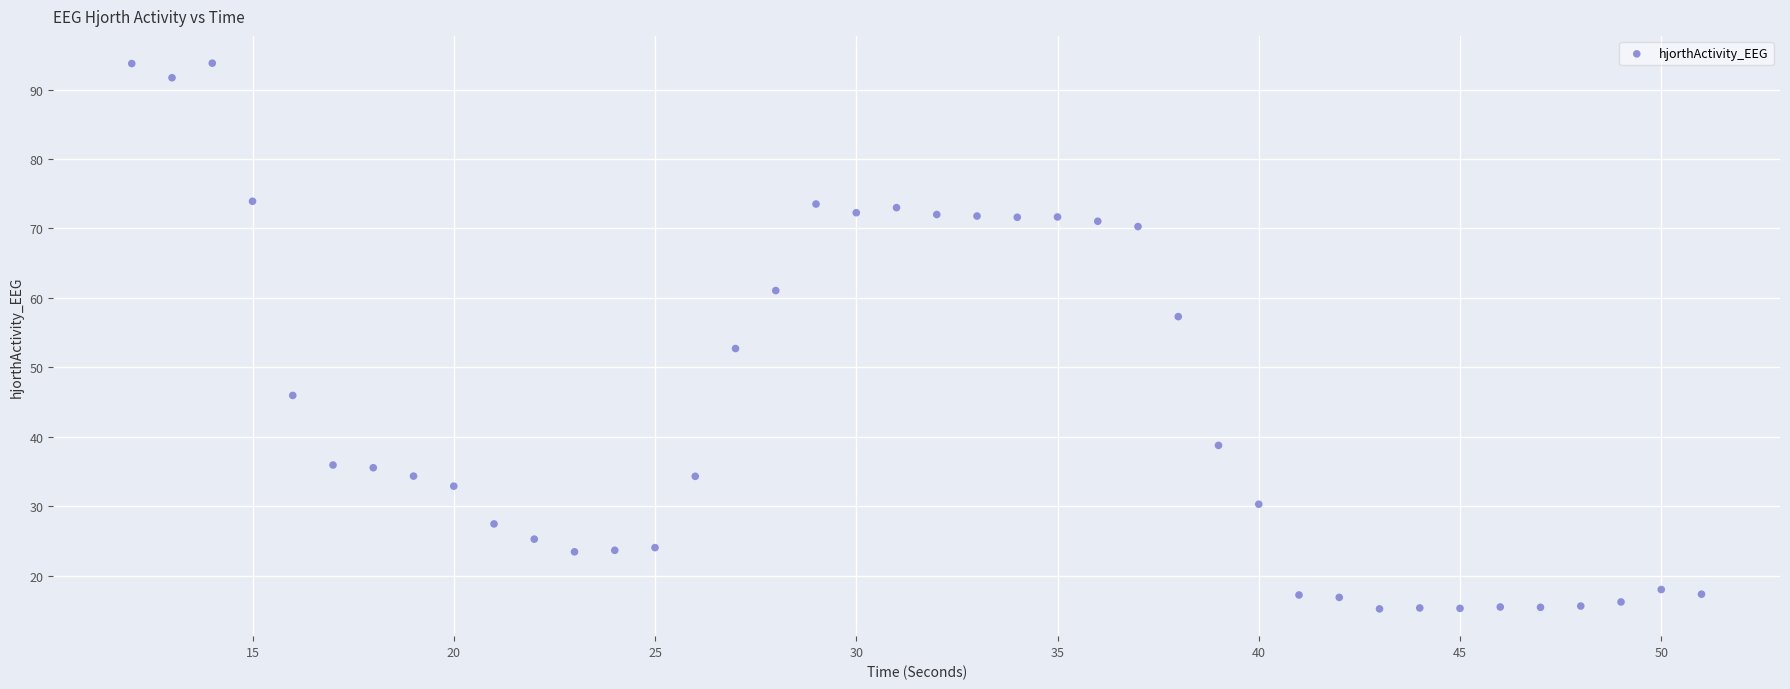

What is the range of X values (max minus min)?

39.0